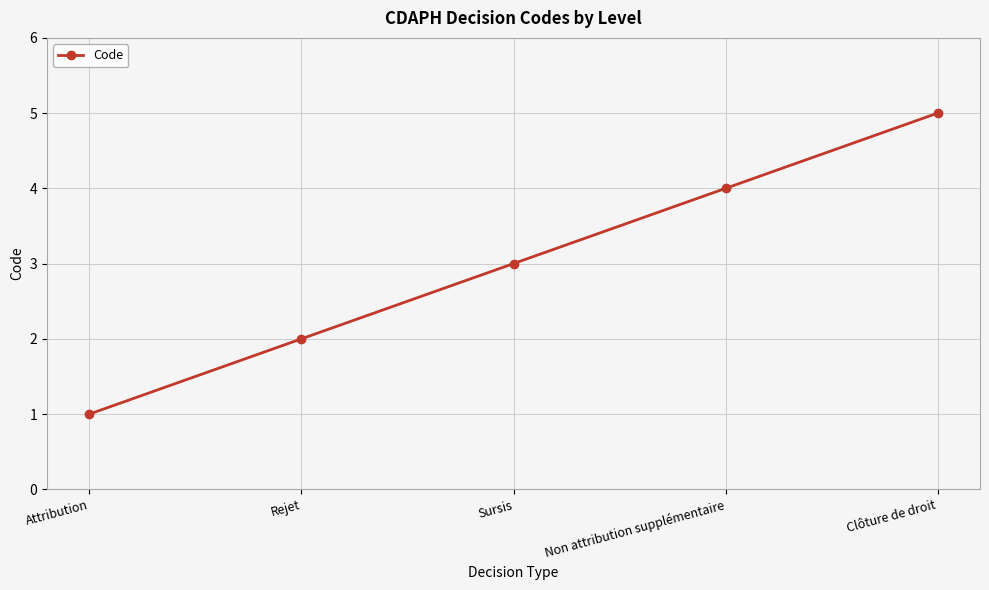

Which category has the highest value across all series?

Clôture de droit